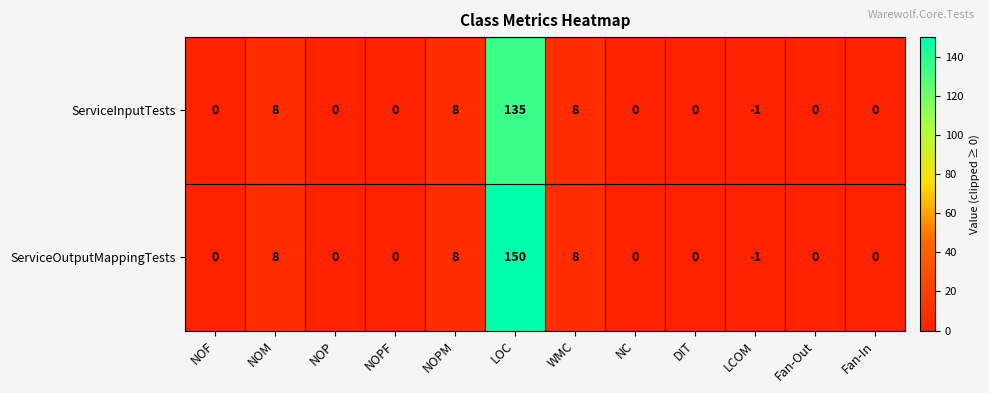

True or false: ServiceInputTests has a value of 80 at NOP.

False